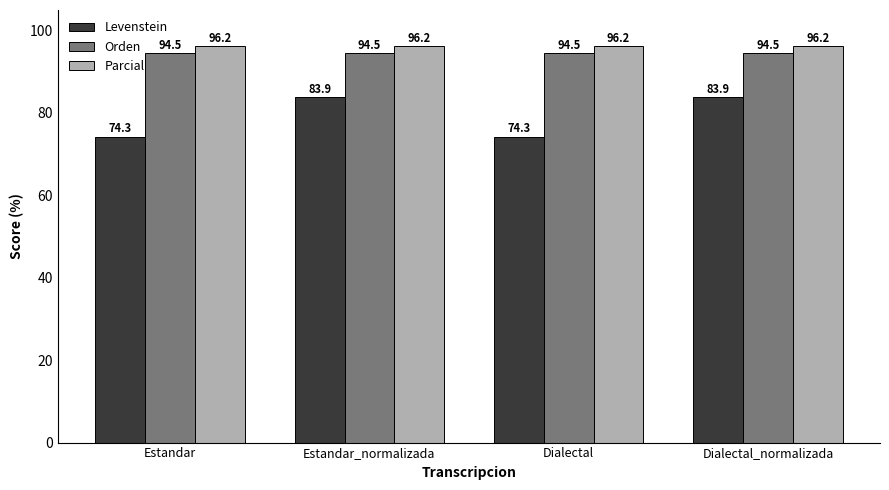

Which series changed the most between Estandar and Estandar_normalizada?

Levenstein